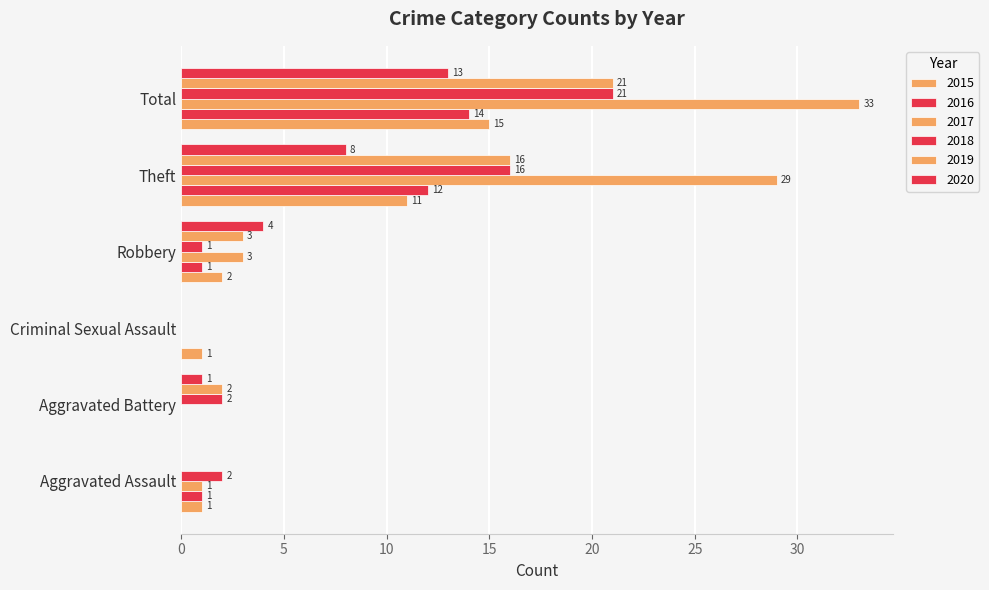

What is the total value across all series at Aggravated Assault?

5